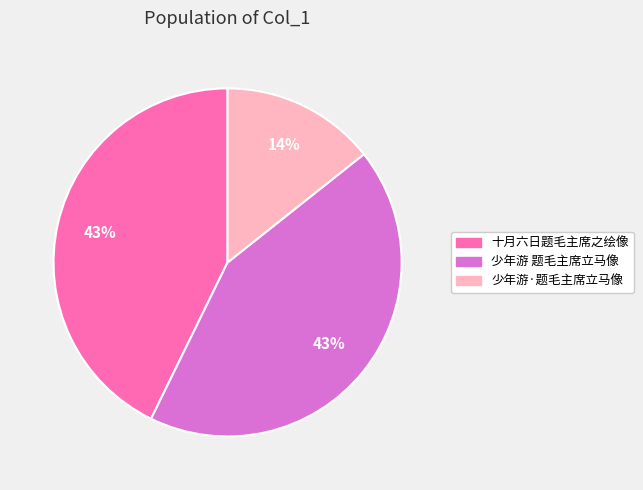

What is the ratio of the value at 少年游·题毛主席立马像 to the value at 少年游 题毛主席立马像?

0.3